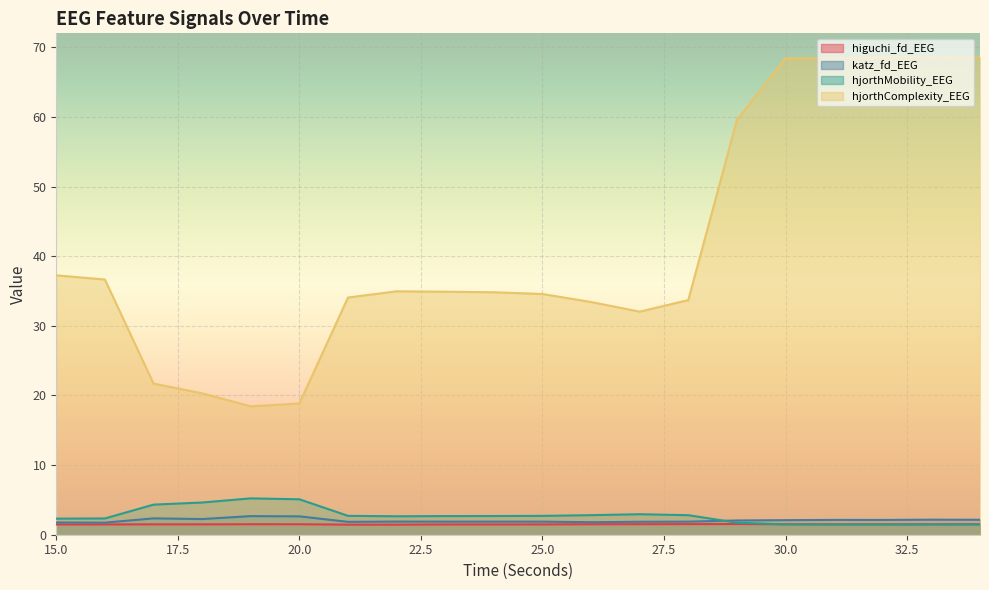

What is the total value across all series at 31?

73.5